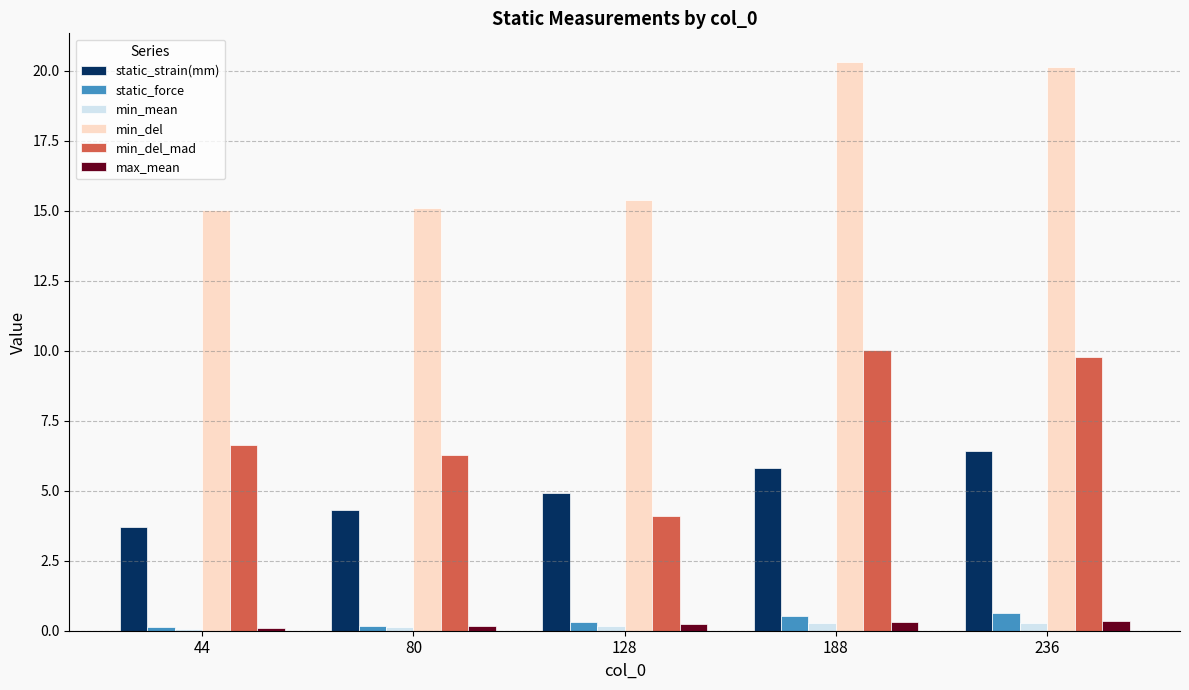

Which category has the lowest value in the min_del_mad series?

128